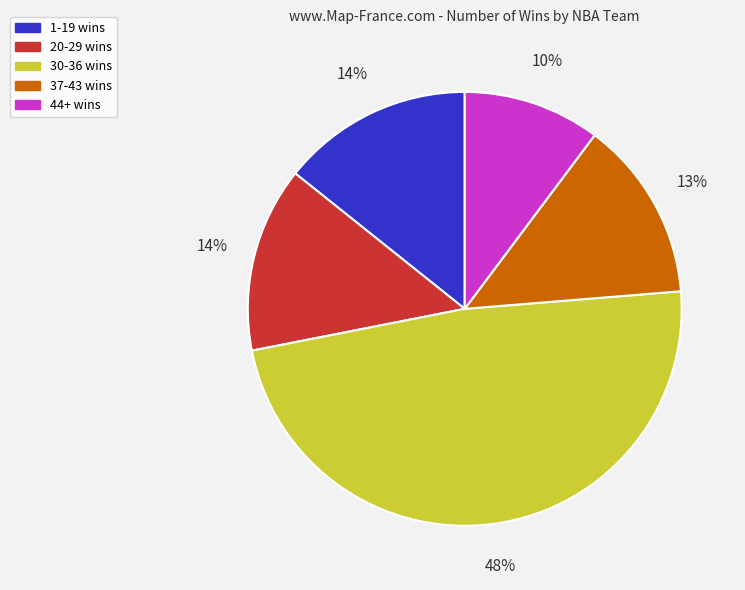

Is there a majority slice in this chart?

No